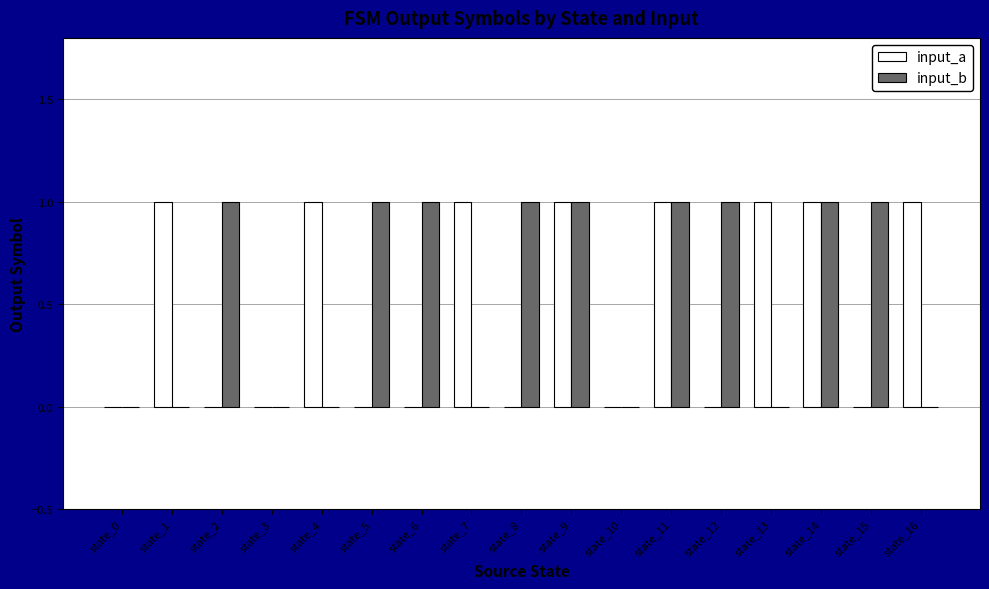

Is the value of input_b at state_4 greater than the value of input_a at state_13?

No